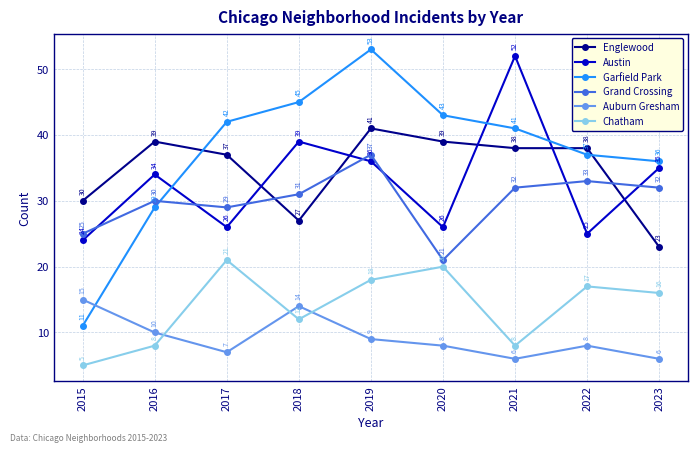

Between 2015 and 2020, which series saw the biggest shift?

Garfield Park